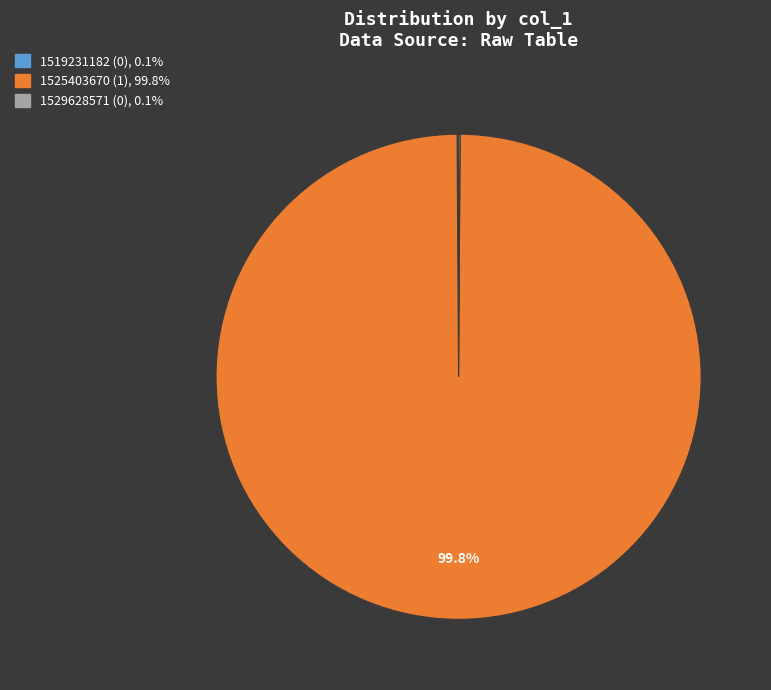

Which slice is the largest?

1525403670